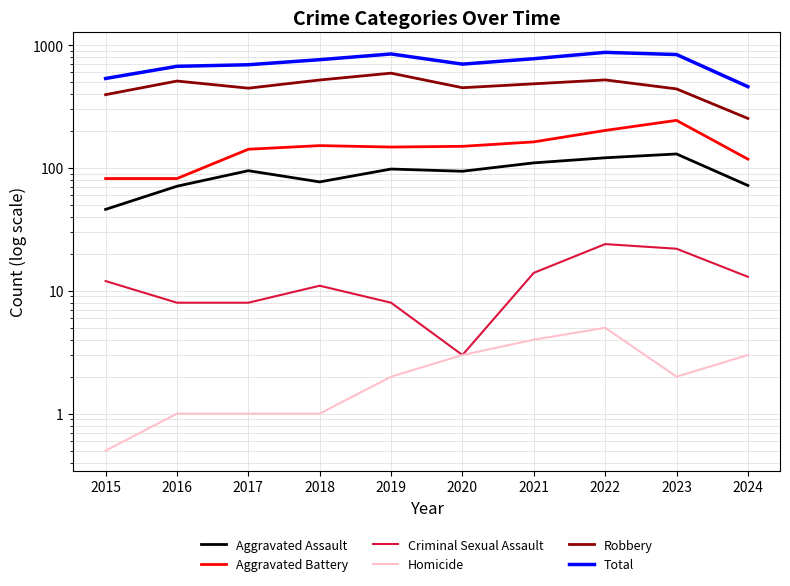

Count the number of data series in this chart.

6